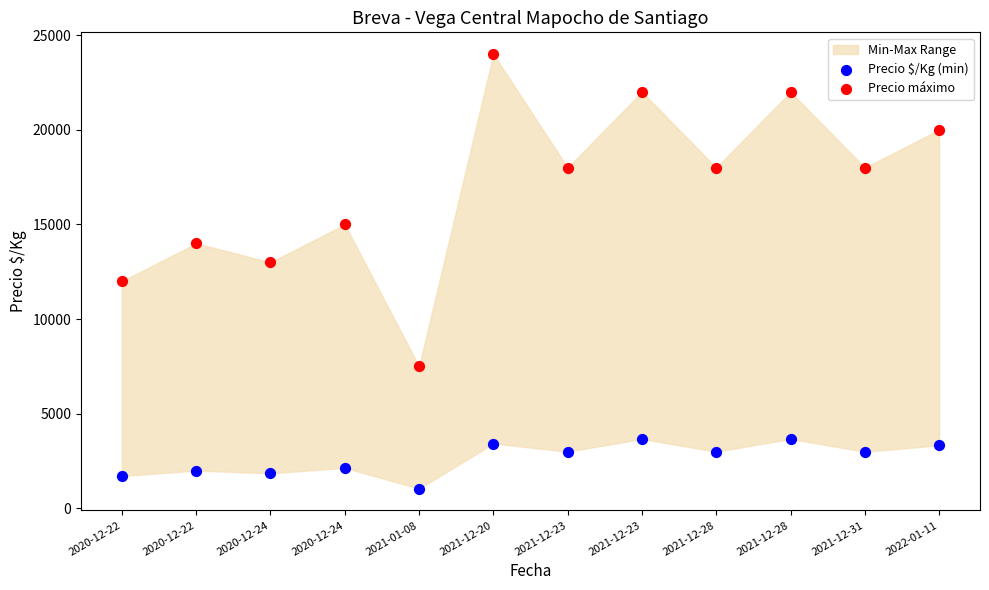

In the Precio máximo series, what Y value is closest to 15750?

15000